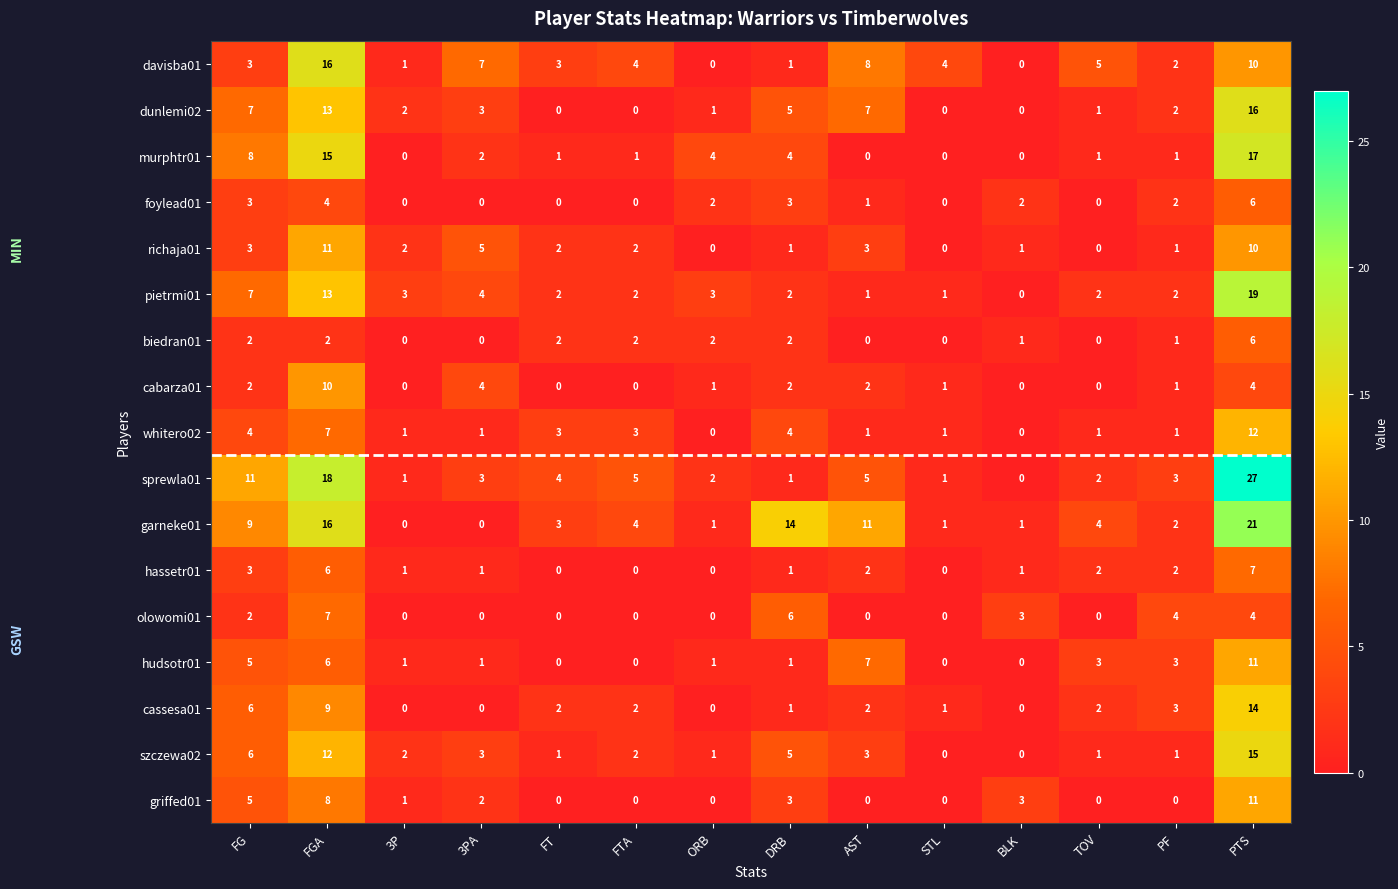

Is it true that dunlemi02 equals 1 at ORB?

True